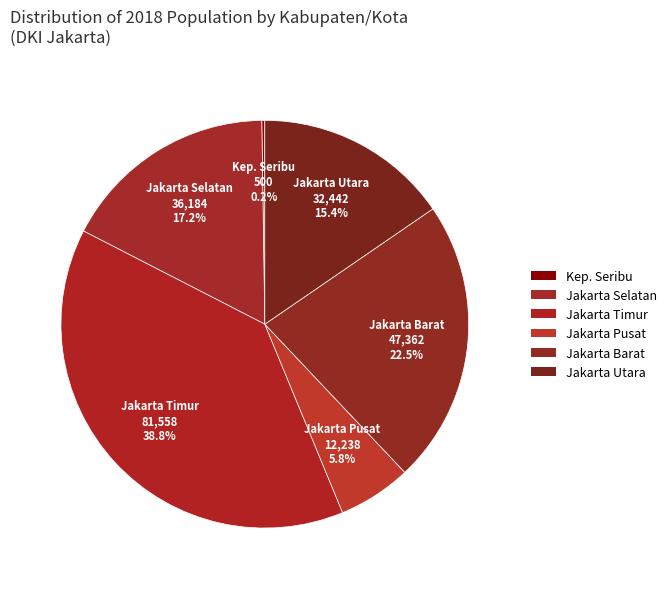

The Jakarta Selatan slice represents 5% of the pie. True or false?

False